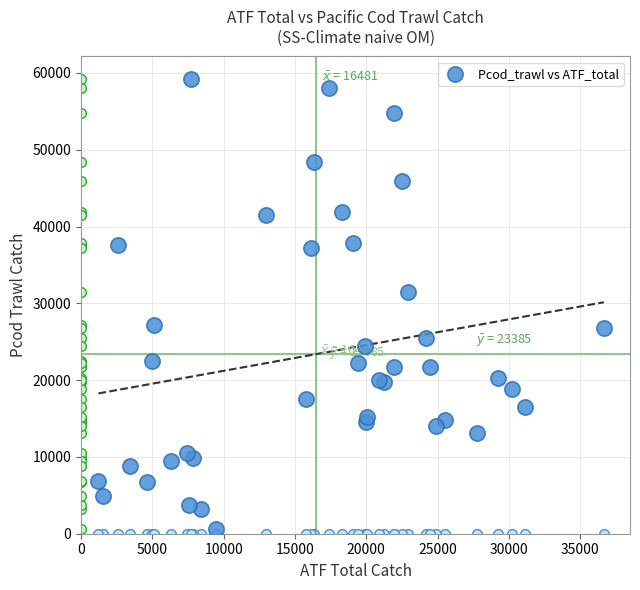

What Y value in the scatter plot is closest to 29921?

31446